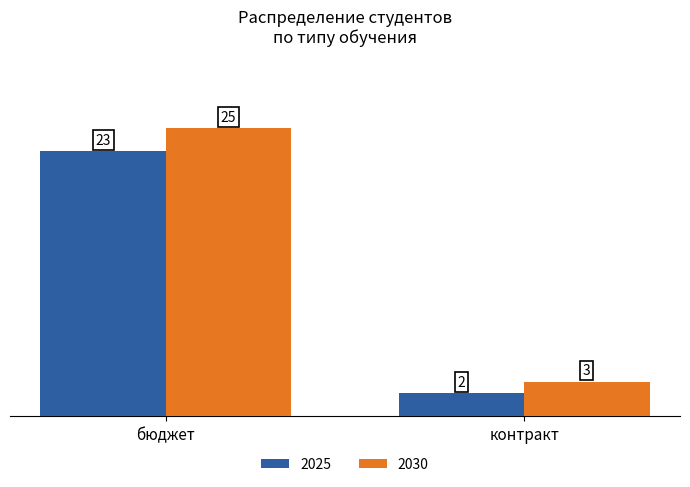

What is the difference between the 2030 values at контракт and бюджет?

22